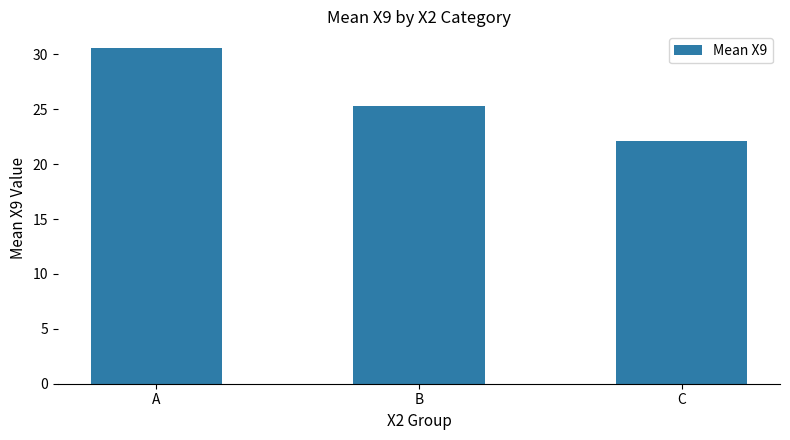

List the labels in order of value, smallest first.

C, B, A